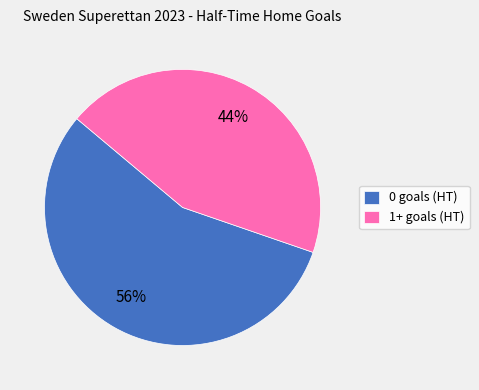

How many slices are in this pie chart?

2